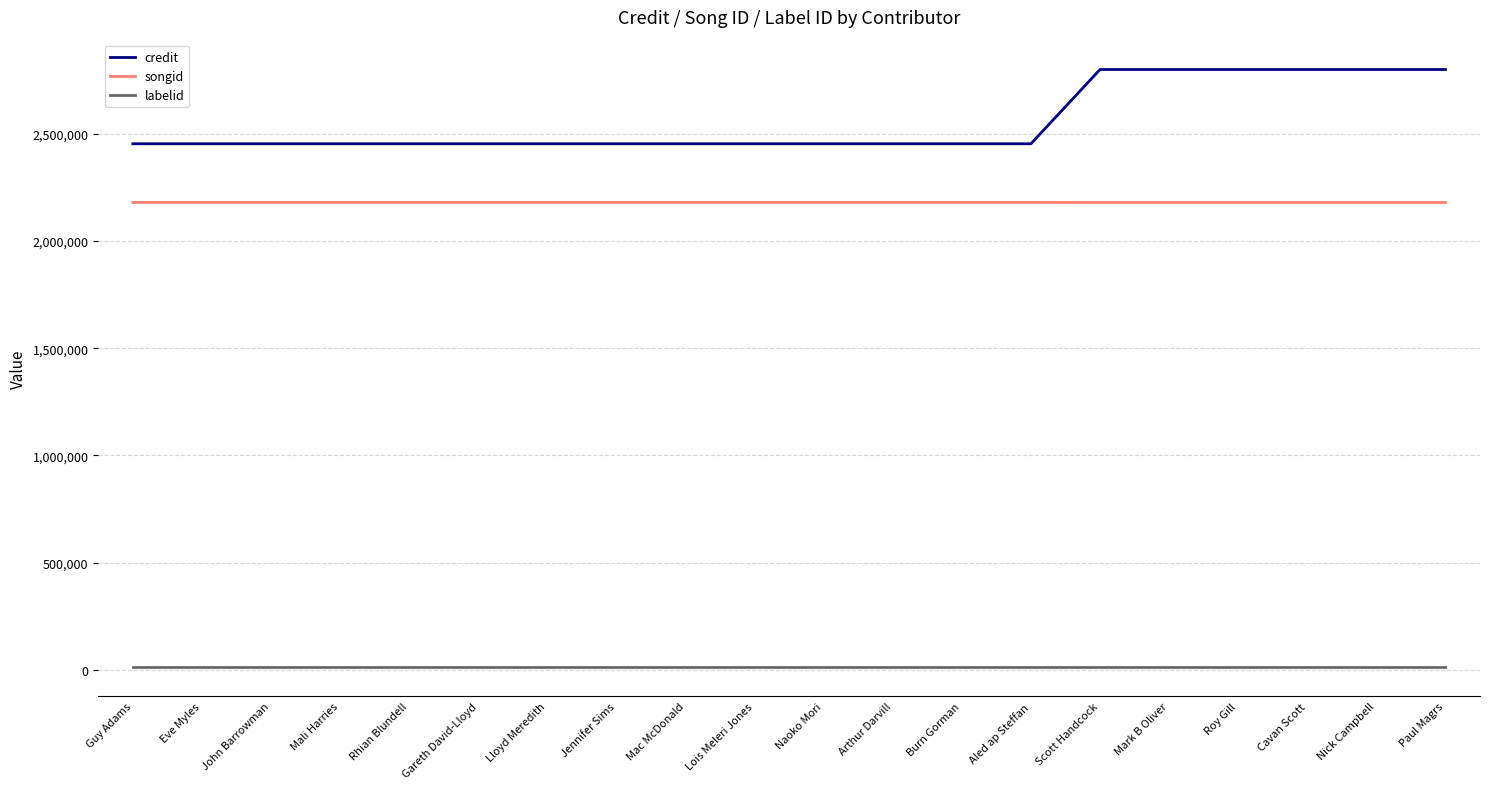

True or false: songid and labelid cross at least once.

False